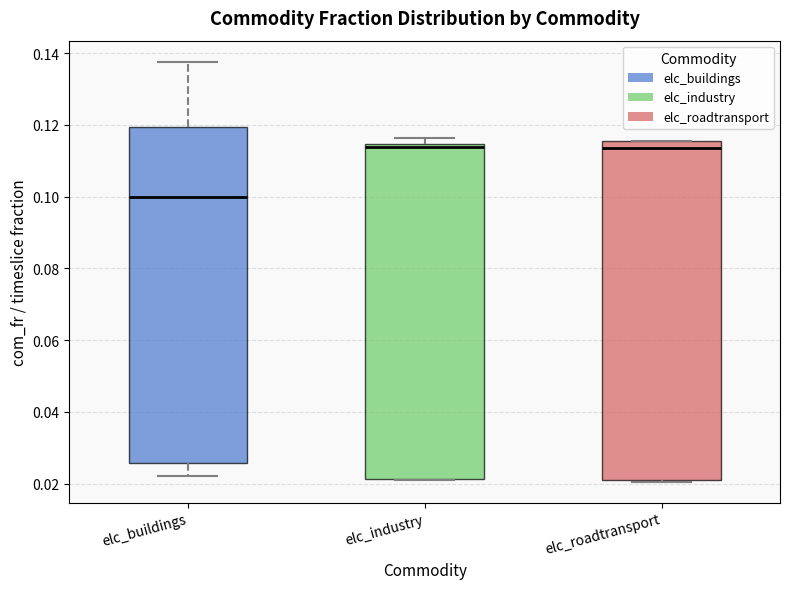

Where is the upper edge of the box for elc_industry on the y-axis? The values are not printed on the chart, so give them approximately, as read against the axis.

0.114